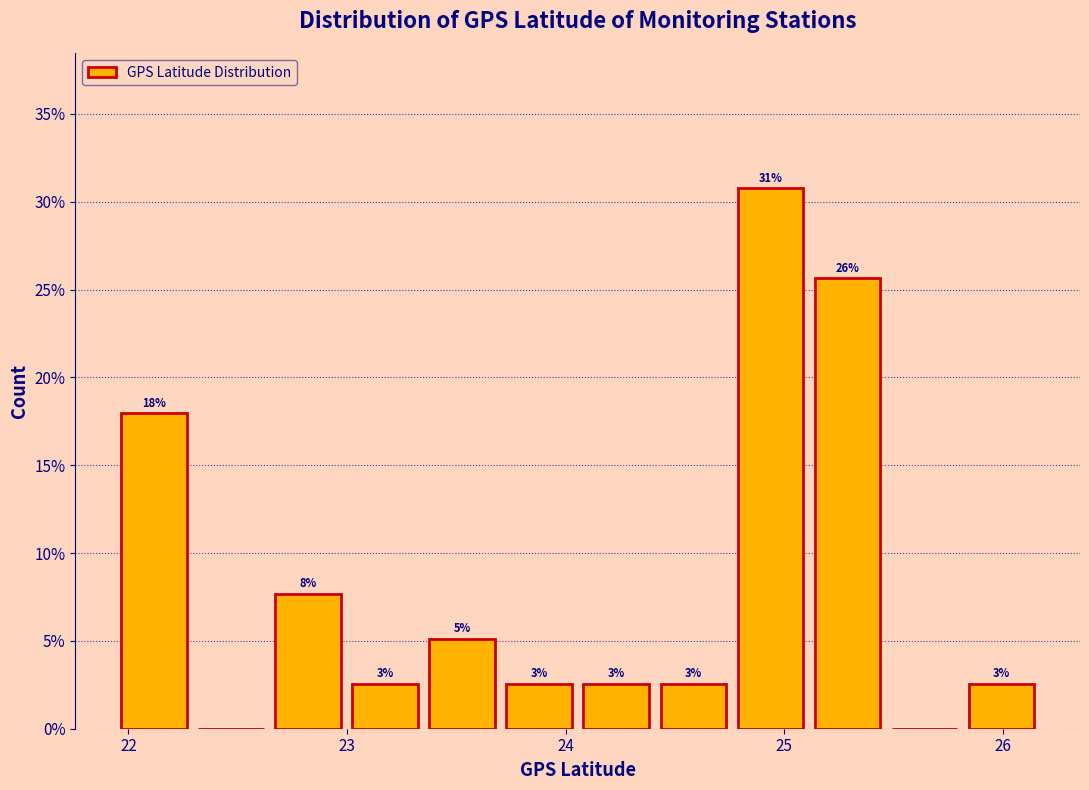

Around what value on the x-axis is the tallest bar? Give the approximate position of its centre, as read against the axis.

24.9